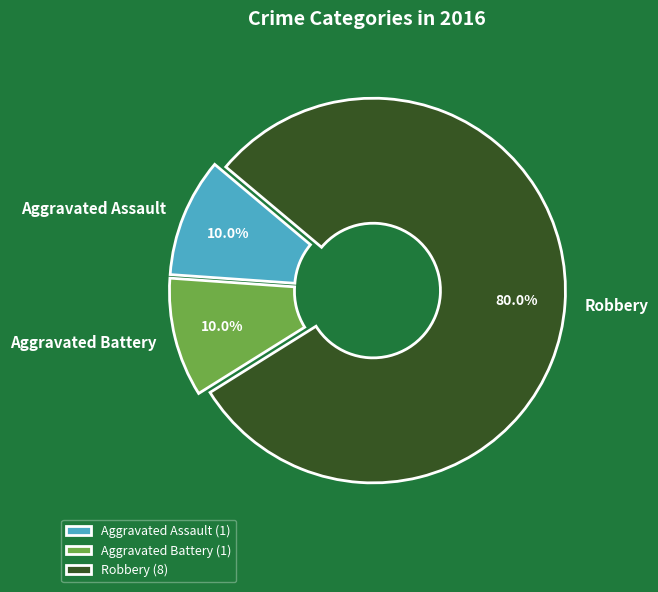

Between Robbery and Aggravated Battery, which is larger?

Robbery